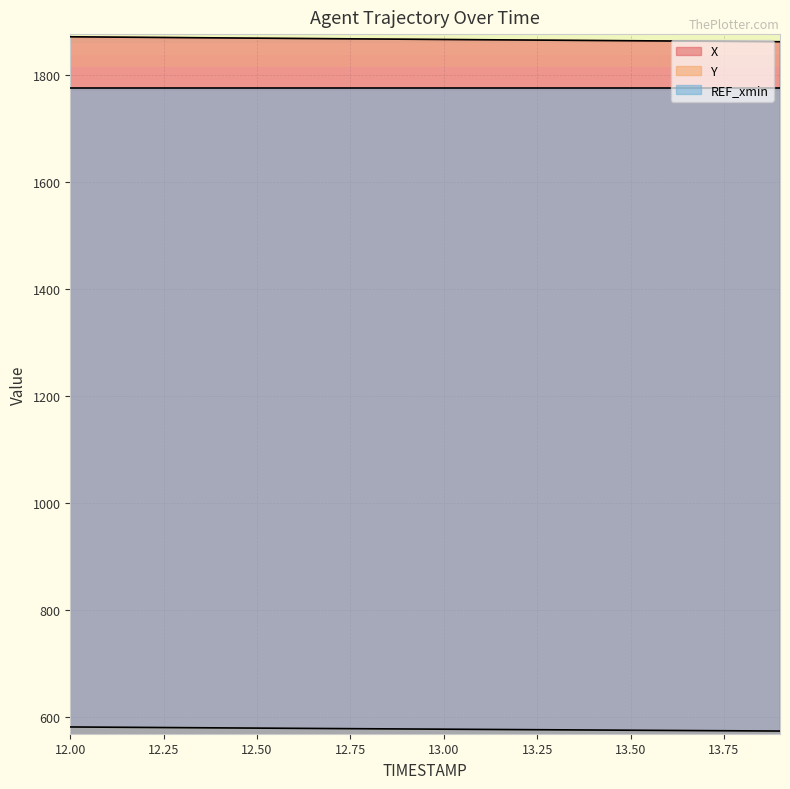

Which has a higher value, 13.4 or 13.7?

13.4